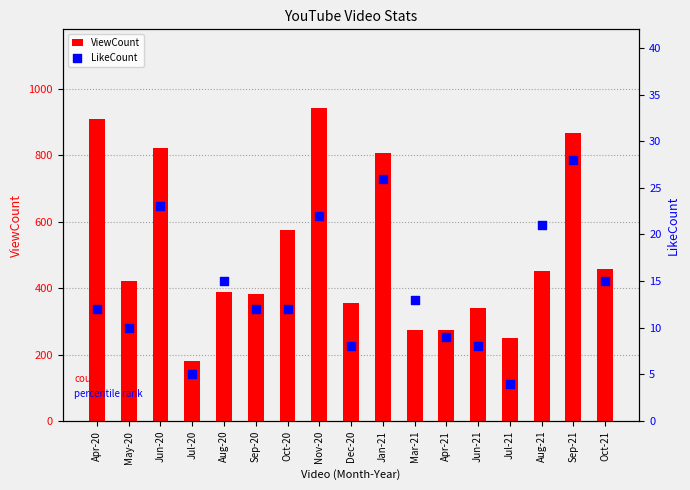

At which category is the sum across all series the highest?

Nov-20